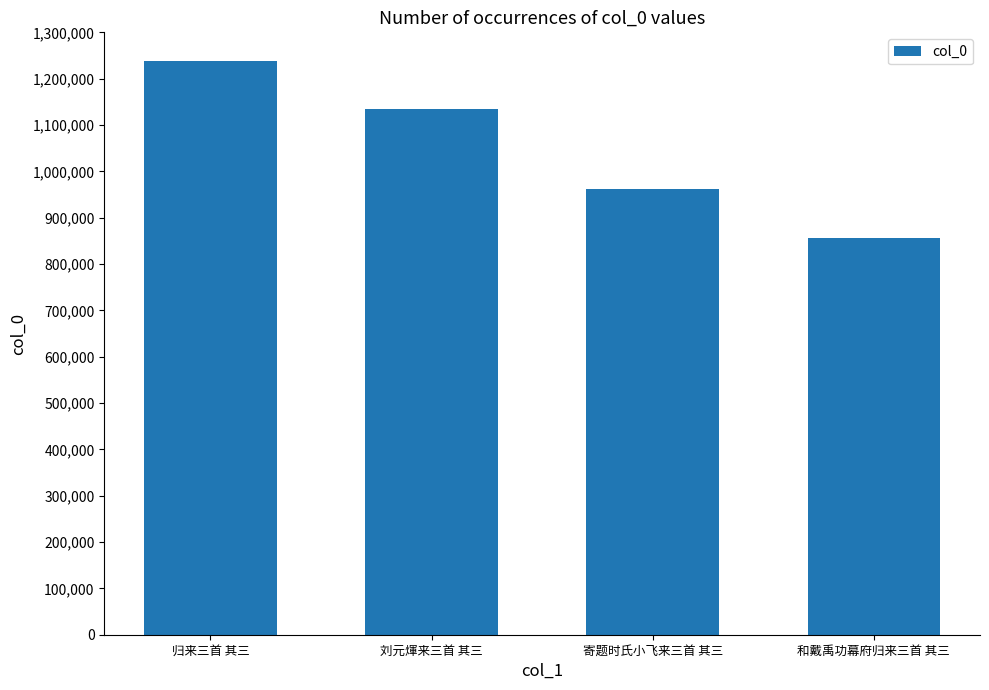

Are the bars grouped side by side (vs. stacked)?

No